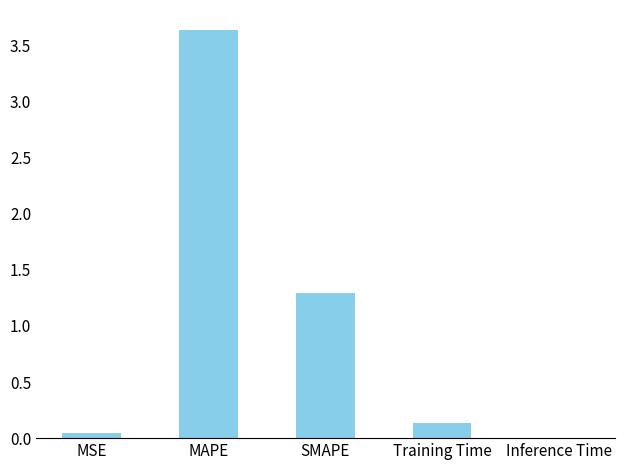

The value at Training Time is 0.1. True or false?

True